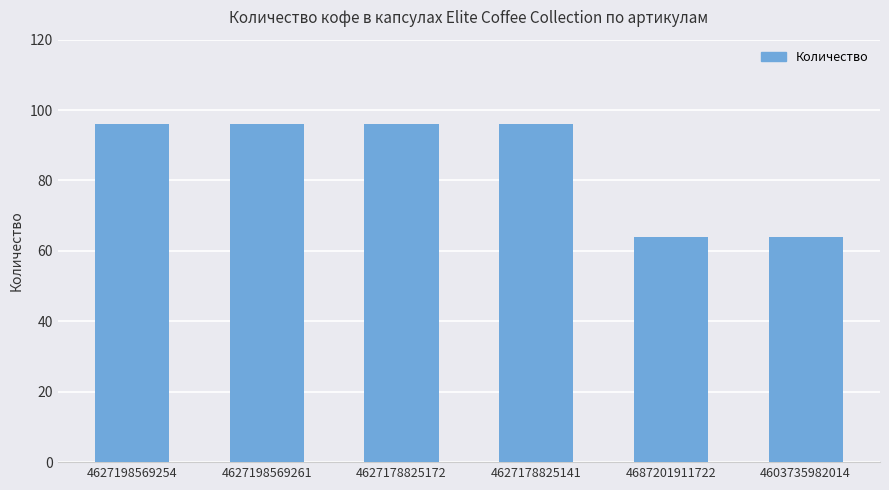

Reading left to right, what are all the values shown in this chart?

4627198569254=96	4627198569261=96	4627178825172=96	4627178825141=96	4687201911722=64	4603735982014=64